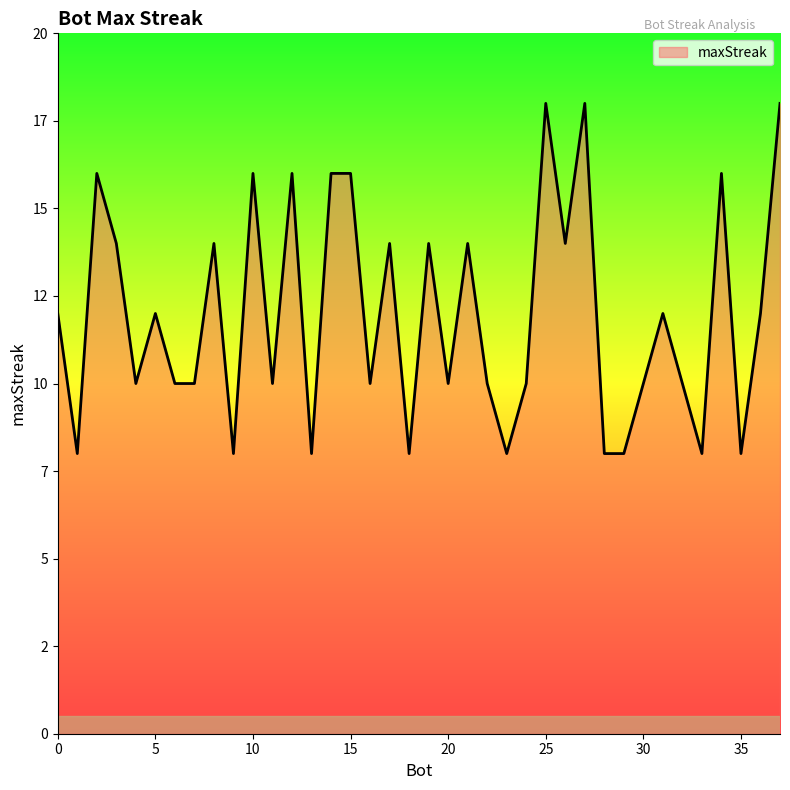

True or false: the data has more than 2 interior local peaks.

True